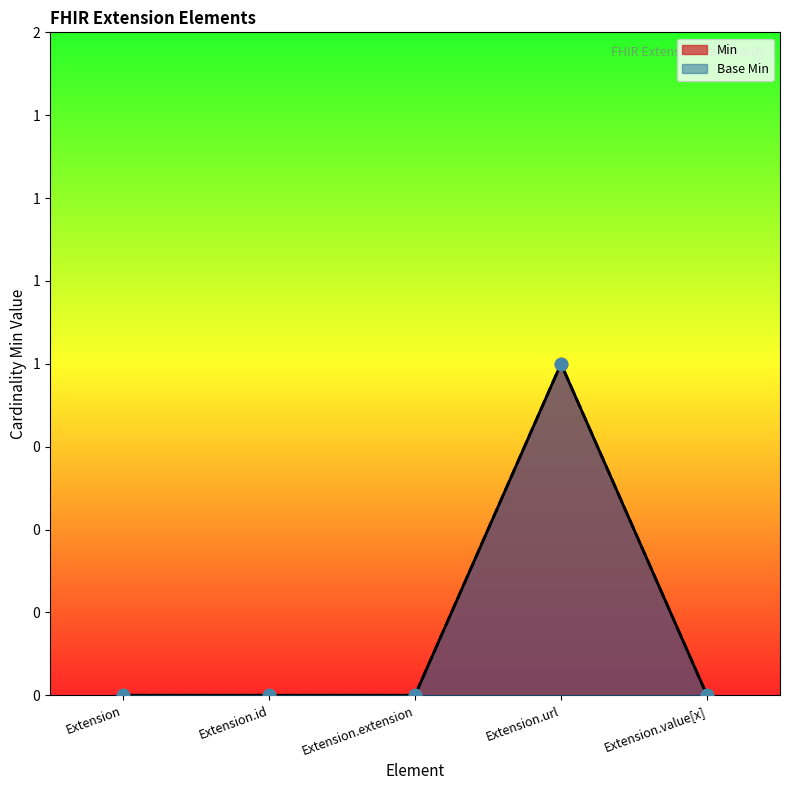

Which series has the largest total across all categories?

Min